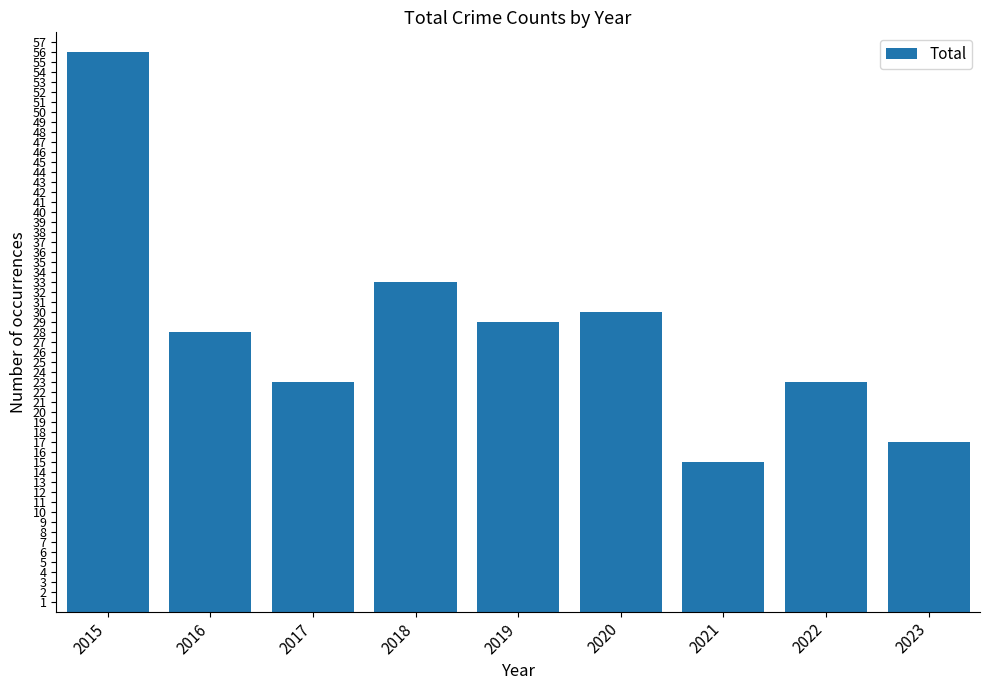

Does the chart contain stacked bars?

No